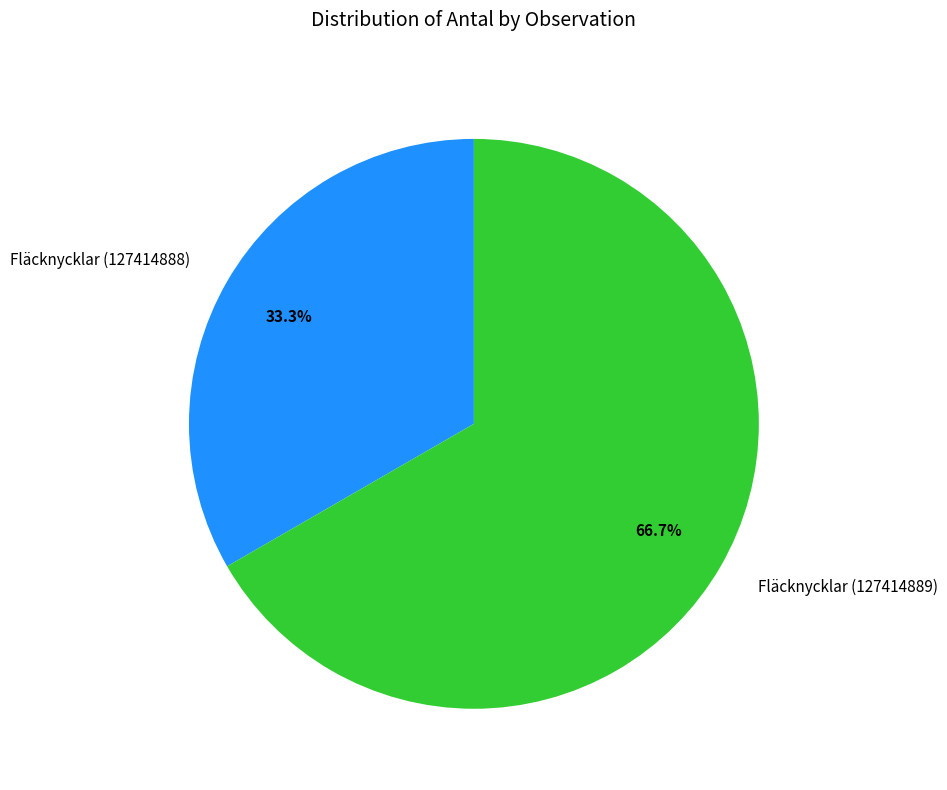

Count the number of slices in the pie.

2